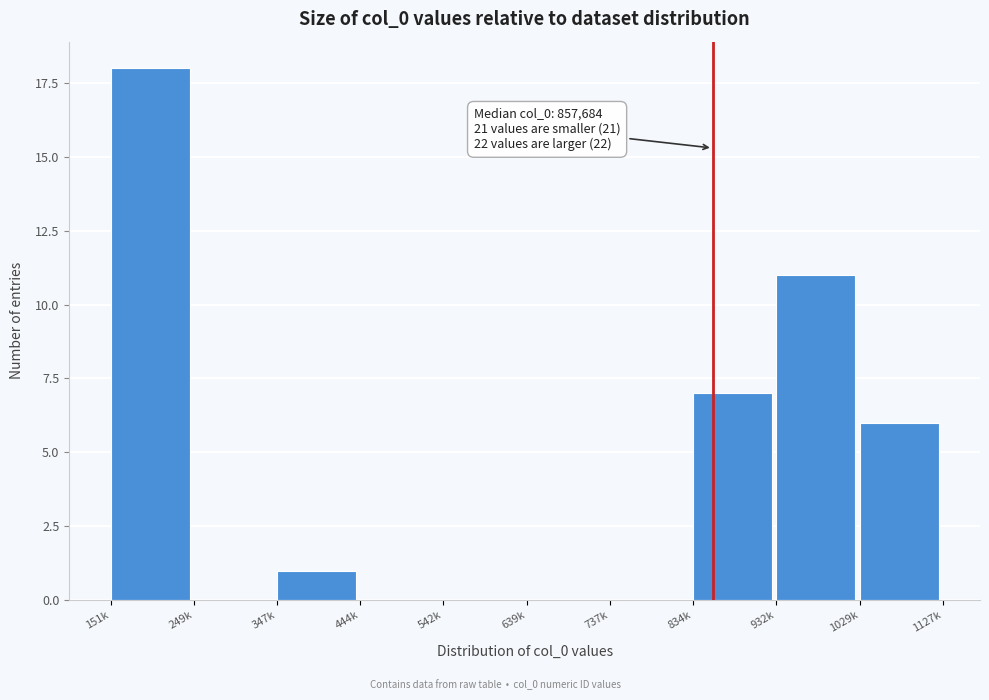

Reading left to right, list all the values displayed in this chart.

151k=18	249k=0	347k=1	444k=0	542k=0	639k=0	737k=0	834k=7	932k=11	1029k=6